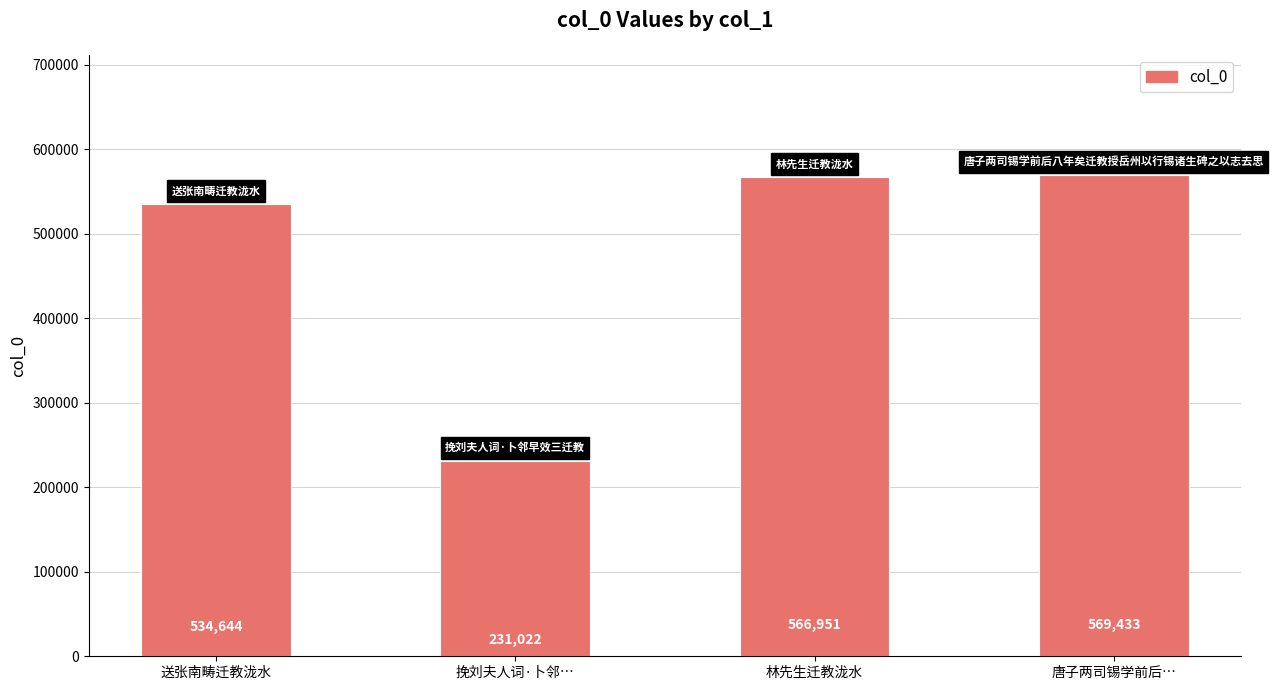

Which category has the lowest value across all series?

挽刘夫人词·卜邻…